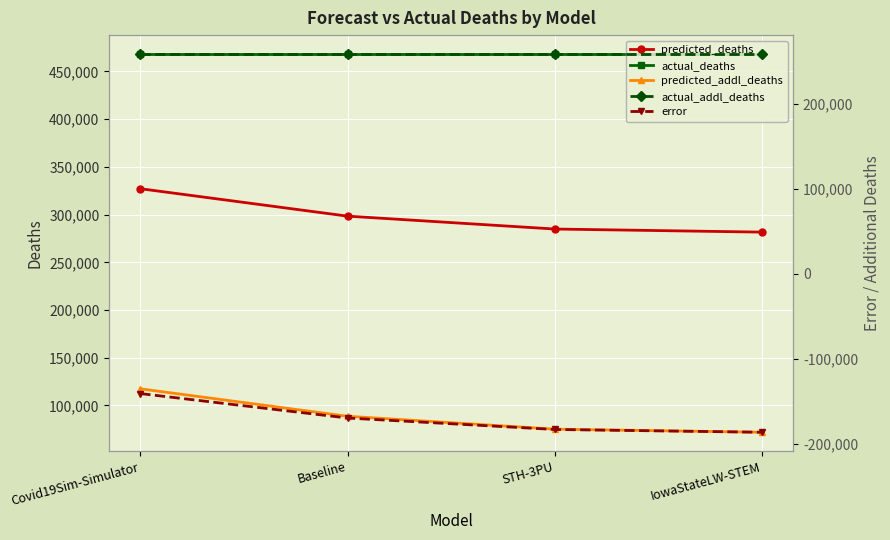

How many lines are shown in the chart?

5